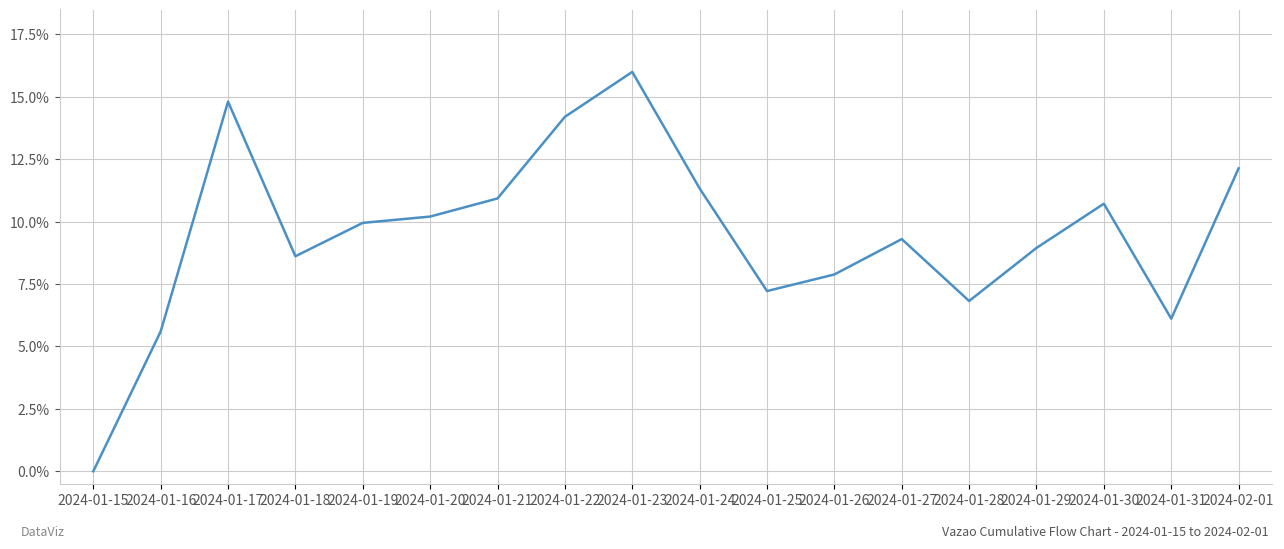

What is the difference between the values at 2024-01-15 and 2024-01-27?

0.1